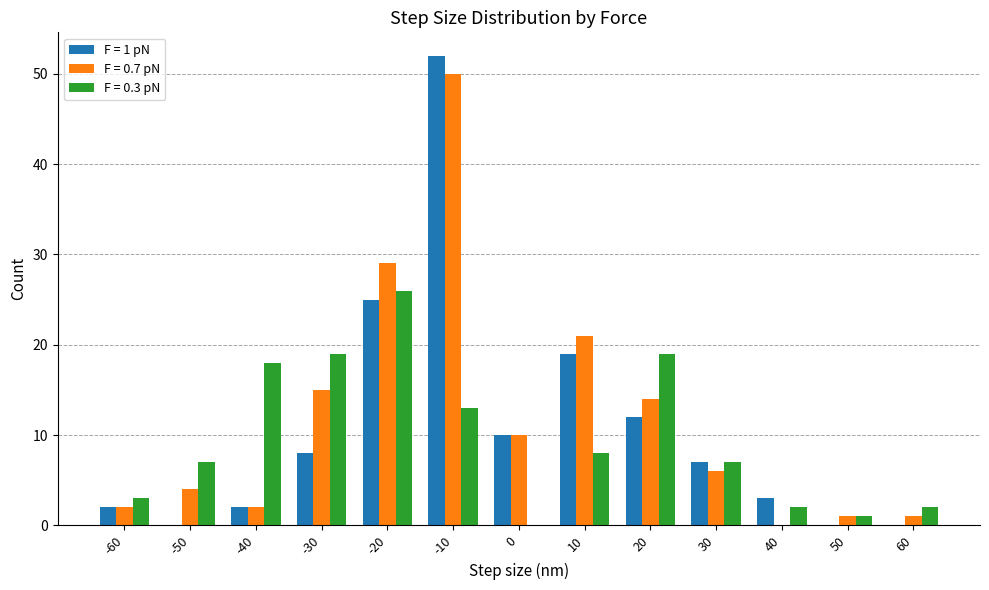

Are the bars horizontal?

No